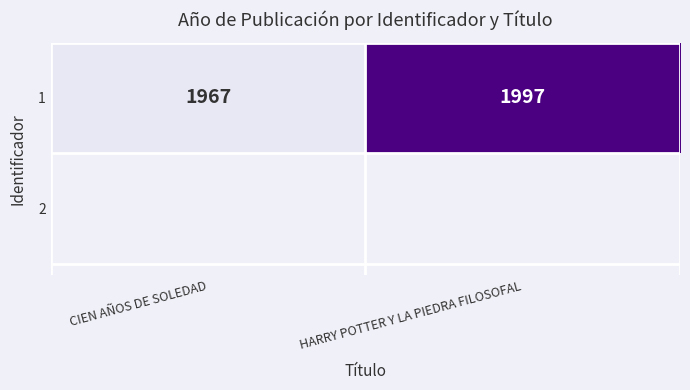

At which category does the chart reach its minimum across all series?

CIEN AÑOS DE SOLEDAD